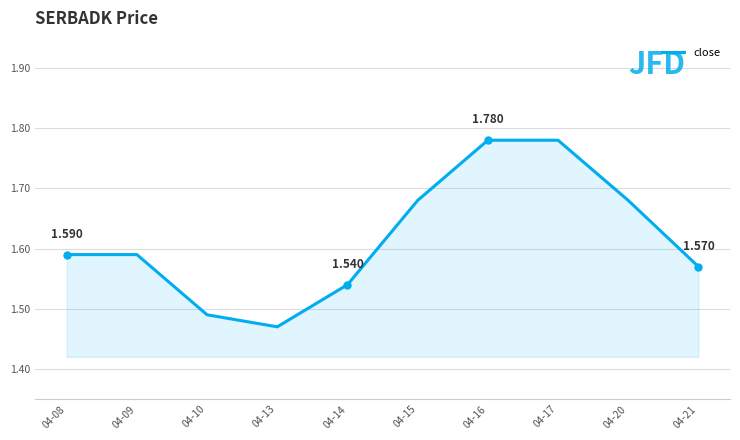

What is the minimum value shown in the chart?

1.5